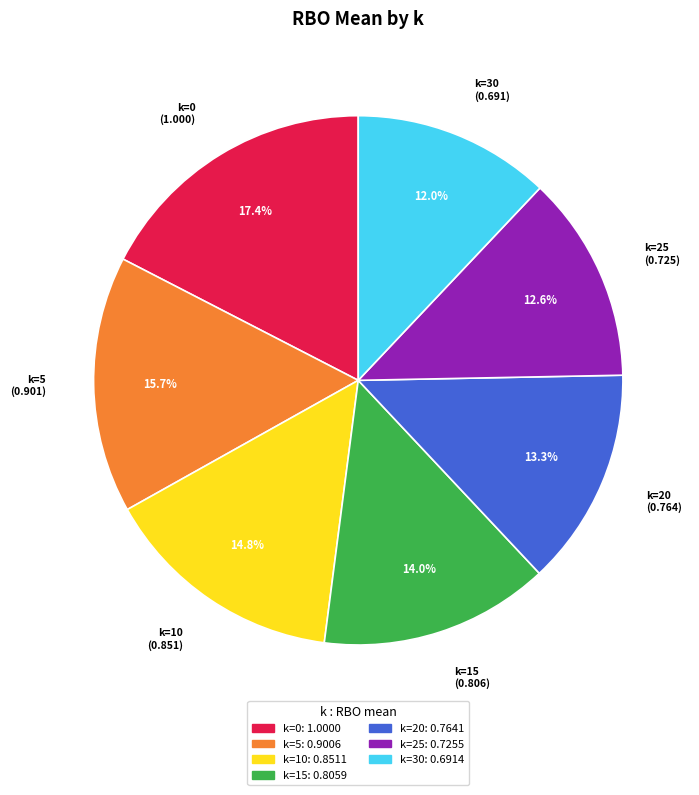

Between k=10 and k=0, which is larger?

k=0